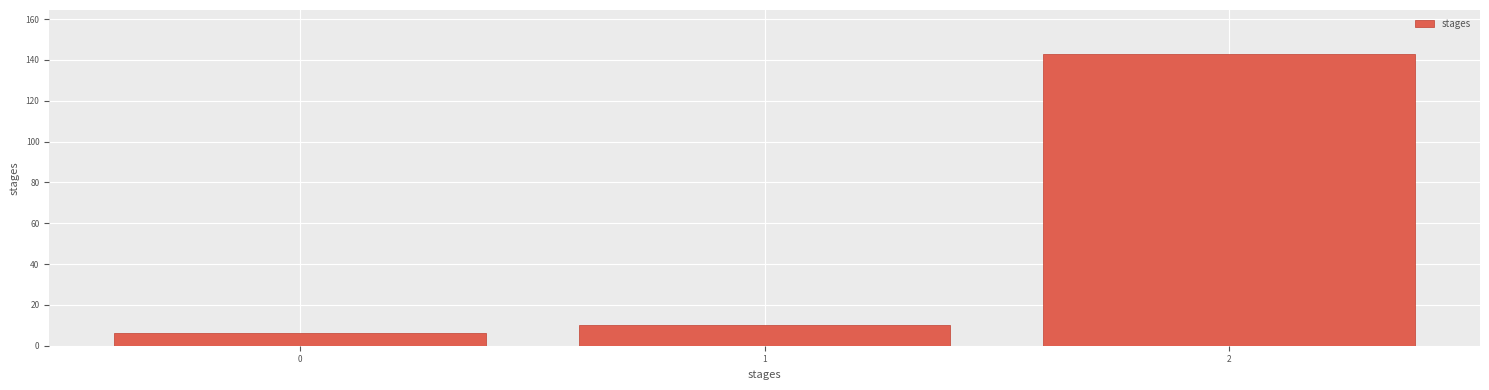

Reading left to right, what are all the values shown in this chart?

6	10	143